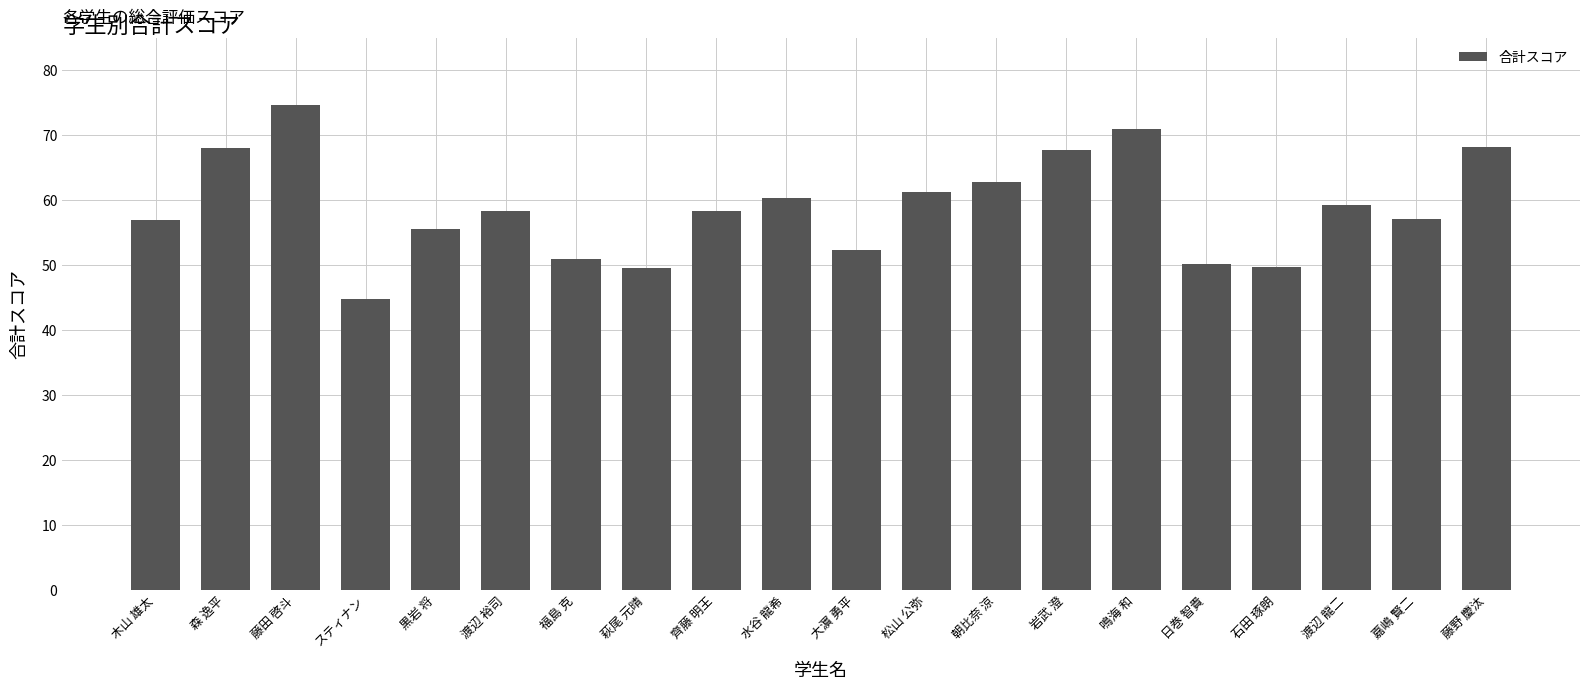

How many categories are shown in the chart?

20